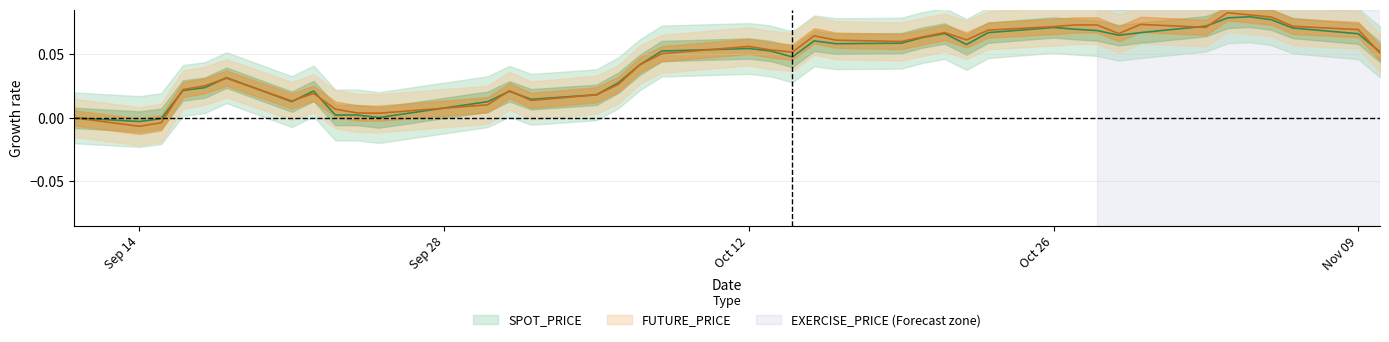

How many times do FUTURE_PRICE and SPOT_PRICE cross each other?

16